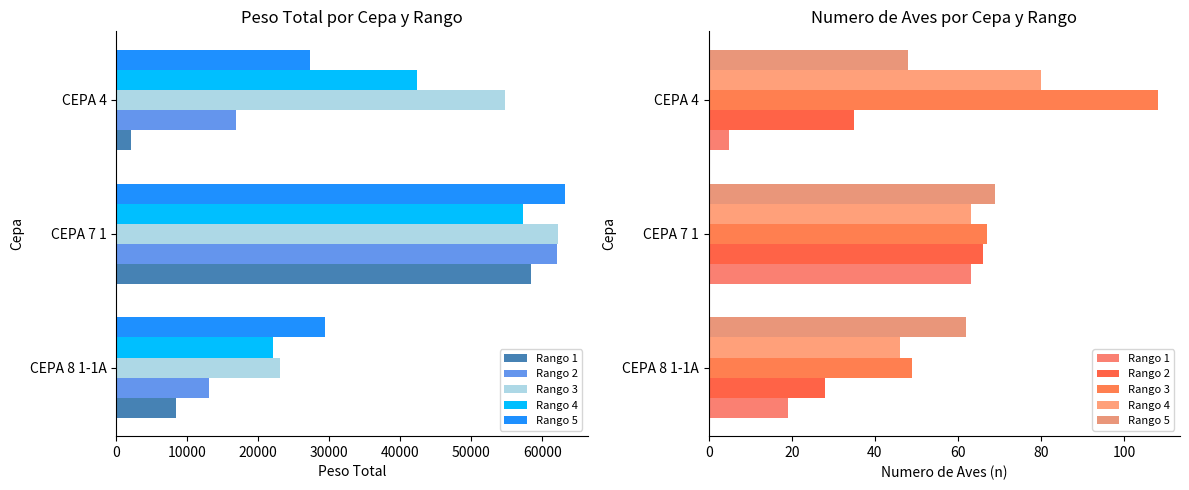

Are the bars horizontal?

Yes